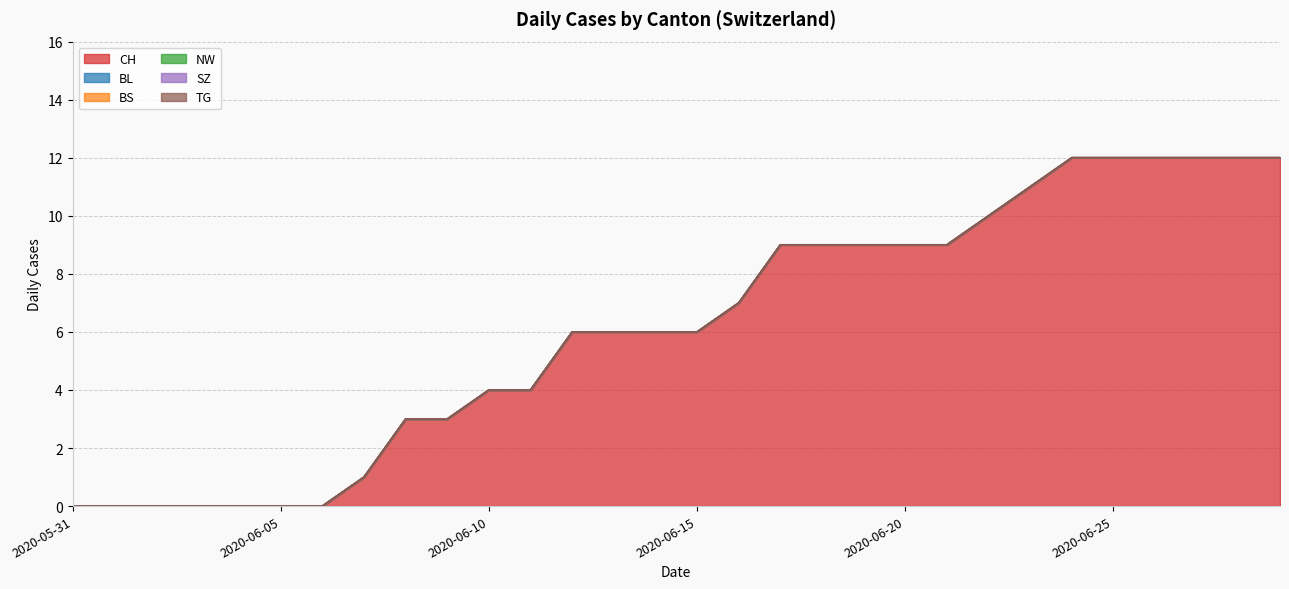

How many lines are shown in the chart?

6